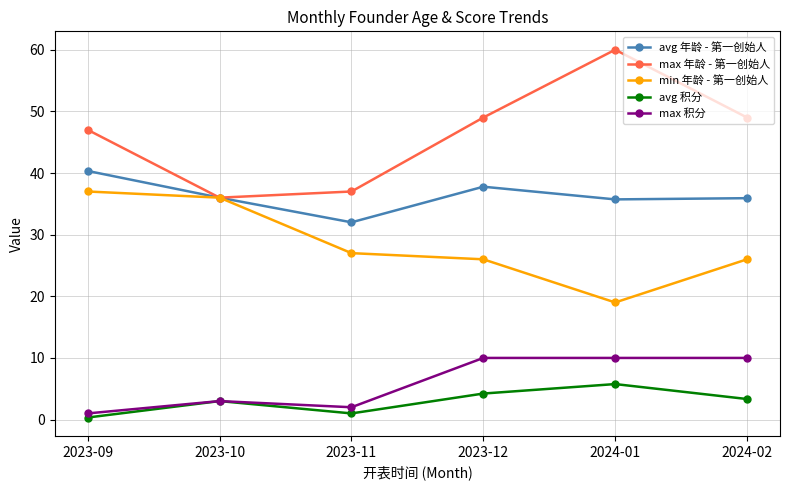

True or false: avg 年龄 - 第一创始人 and avg 积分 cross at least once.

False